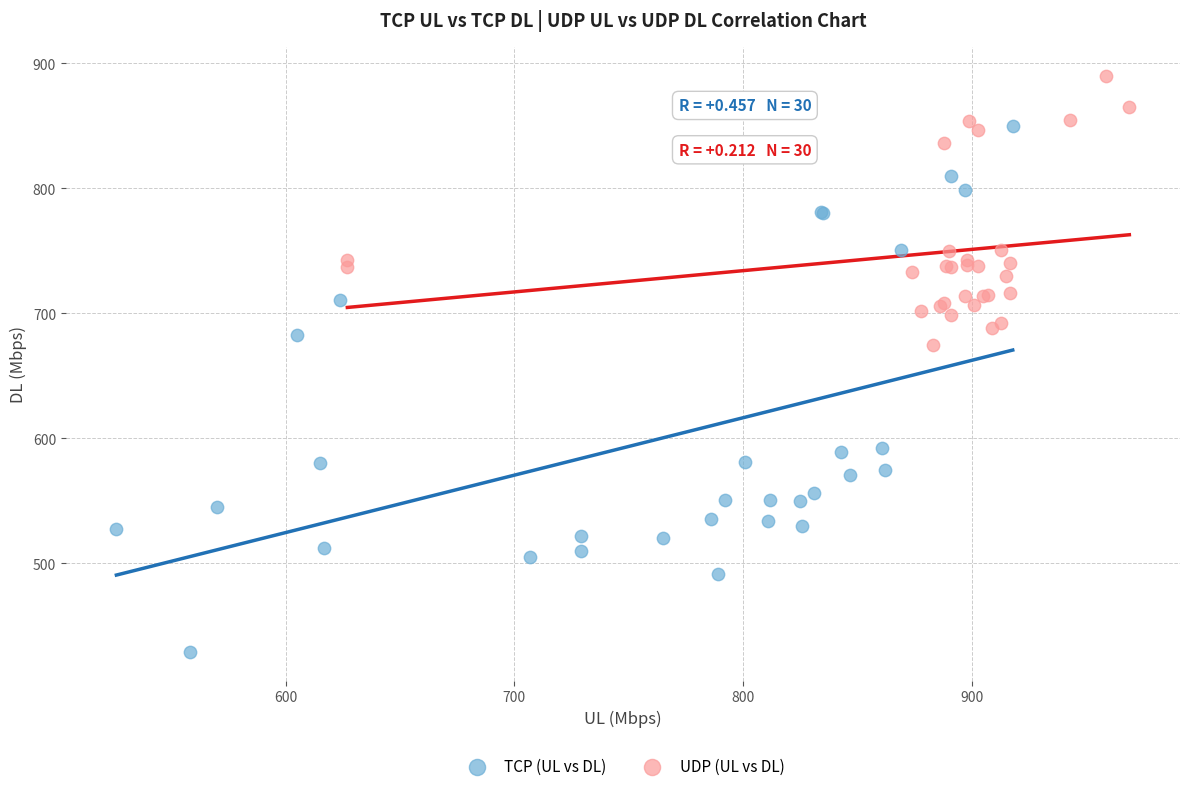

What are all the series names shown in the legend?

TCP (UL vs DL), UDP (UL vs DL)